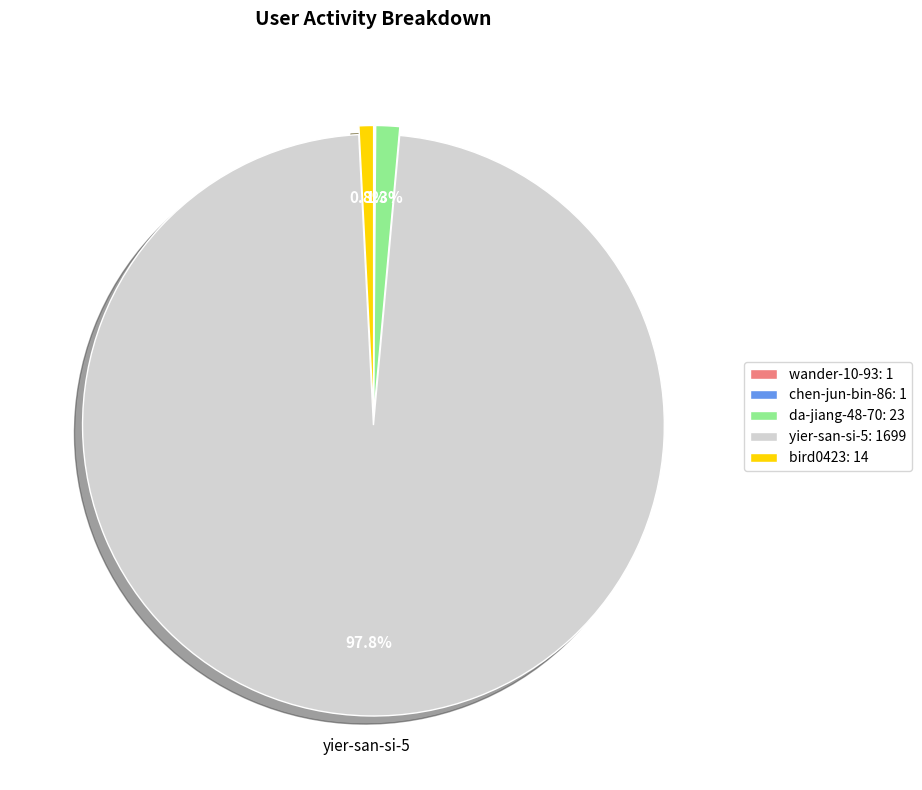

What is the ratio of the value at yier-san-si-5: 1699 to the value at bird0423: 14?

121.4